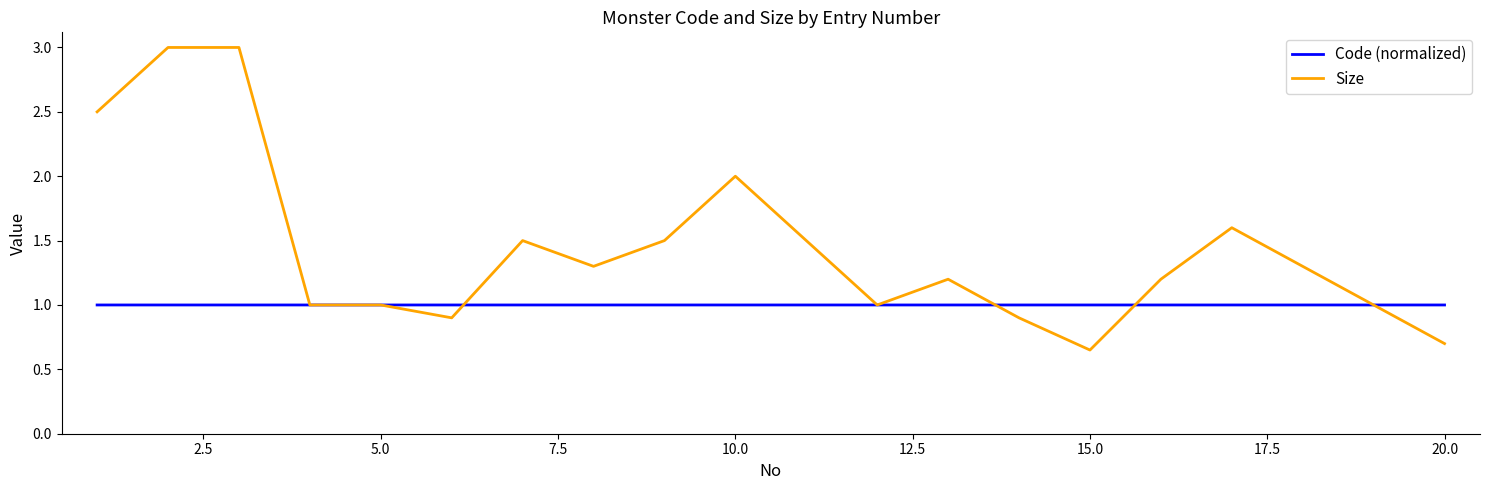

What are all the series names shown in the legend?

Code (normalized), Size